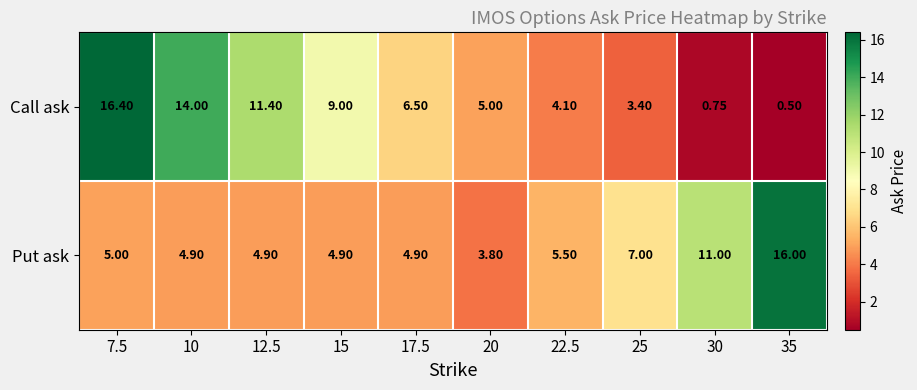

Is the value of Call ask at 25 greater than the value of Put ask at 7.5?

No